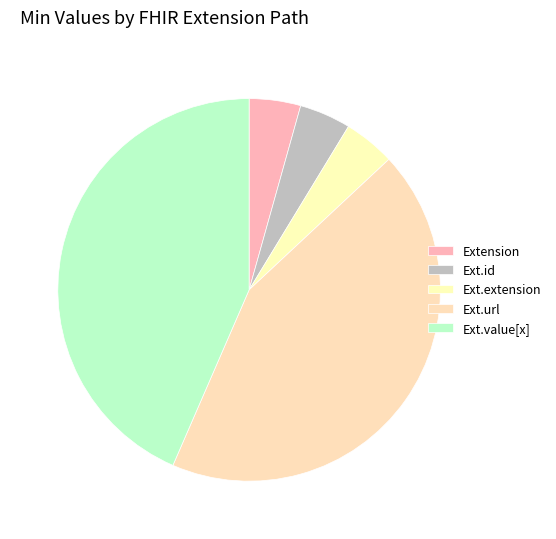

How many slices are in this pie chart?

5